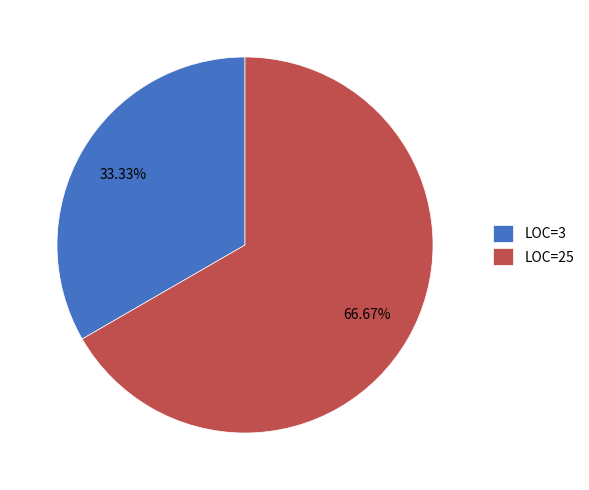

What percentage is NOT represented by LOC=3?

66.7%